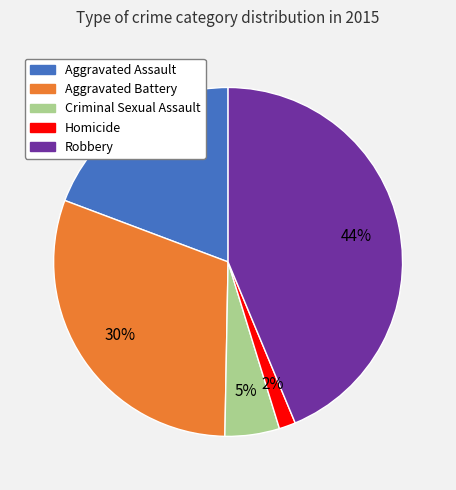

Which slice is the largest?

Robbery